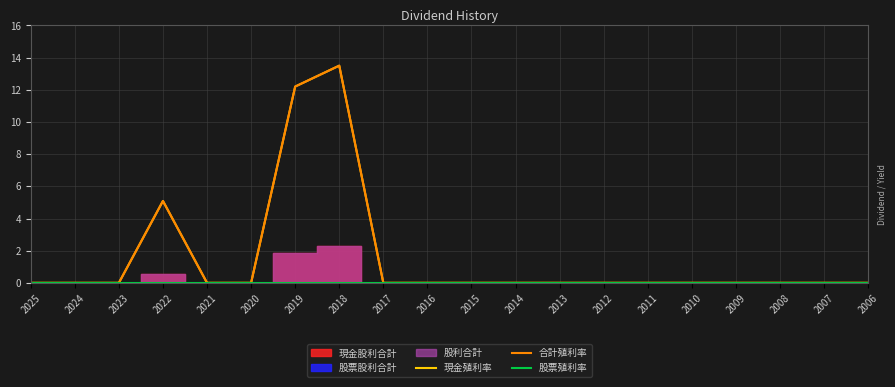

Is this an area chart (filled region under the line)?

No